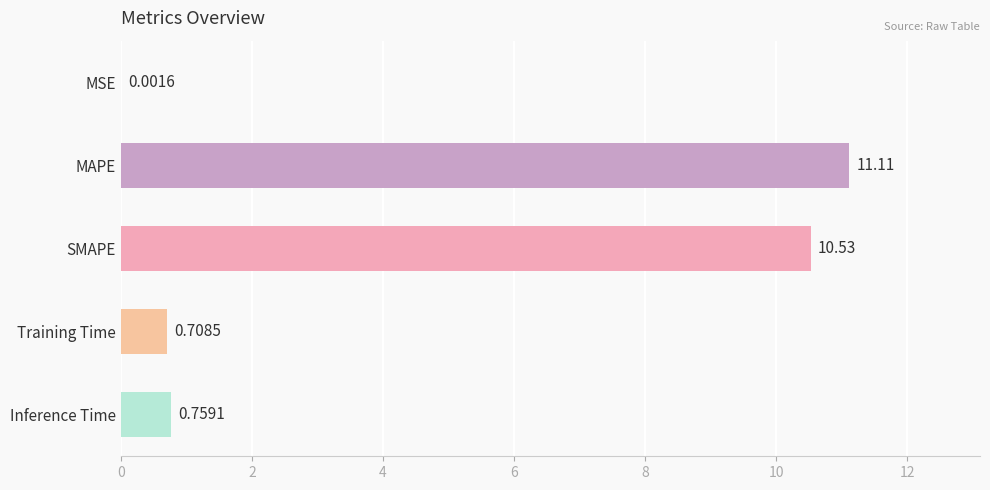

What is the sum of all values?

23.1